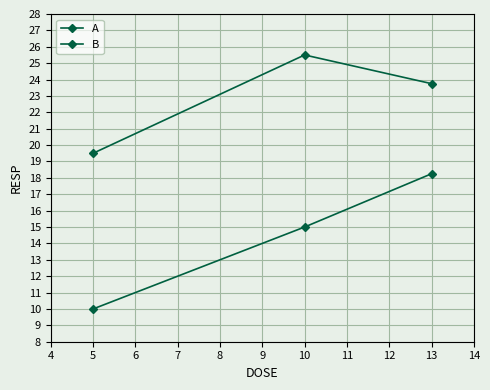

List the series in order of their peak value, lowest first.

A, B